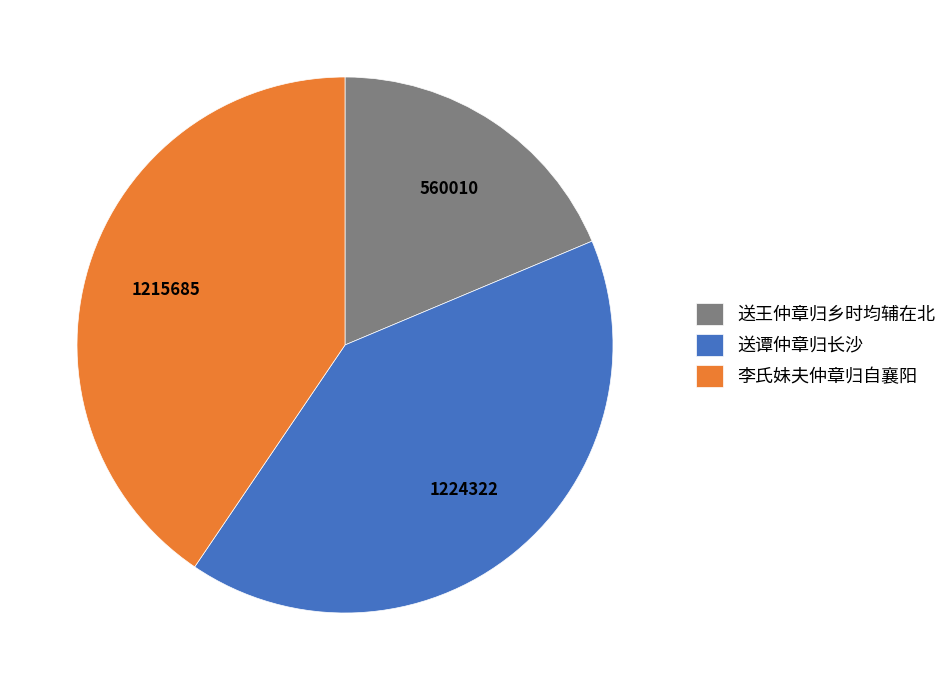

What is the ratio of the value at 送王仲章归乡时均辅在北 to the value at 李氏妹夫仲章归自襄阳?

0.5